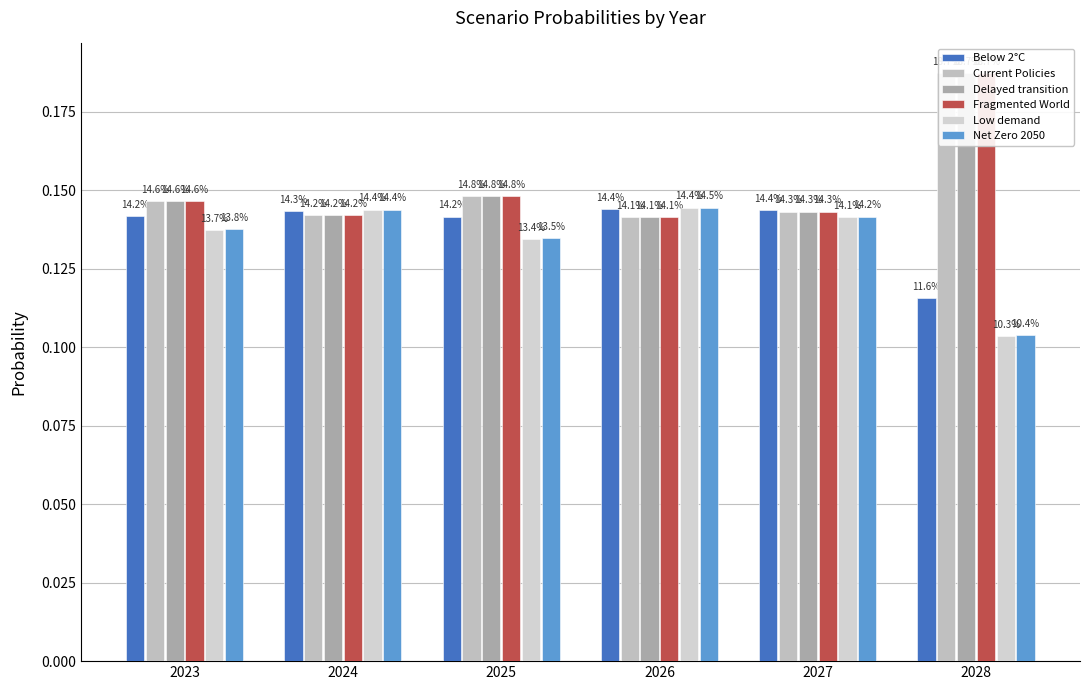

The value of Low demand at 2023 is 0.1. True or false?

True